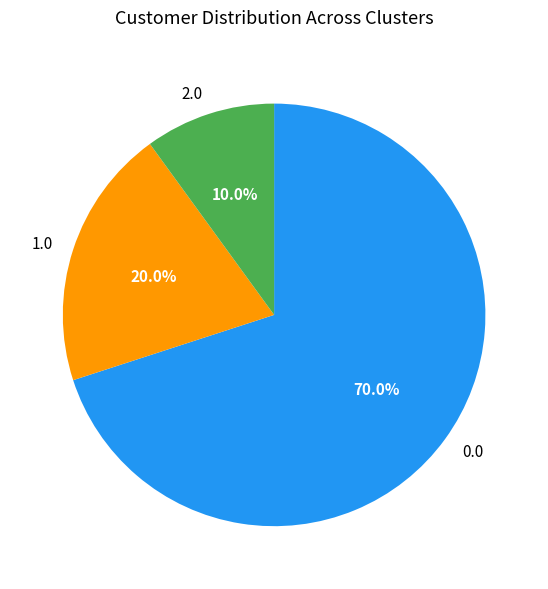

To the nearest percent, what is the average slice percentage?

33%